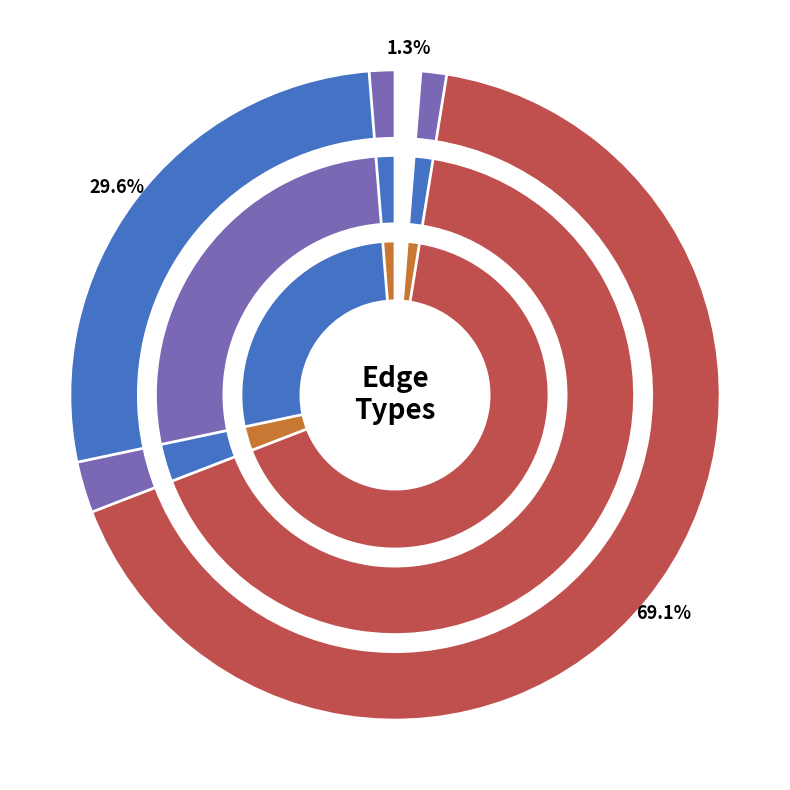

The Type 3 slice represents 16% of the pie. True or false?

False